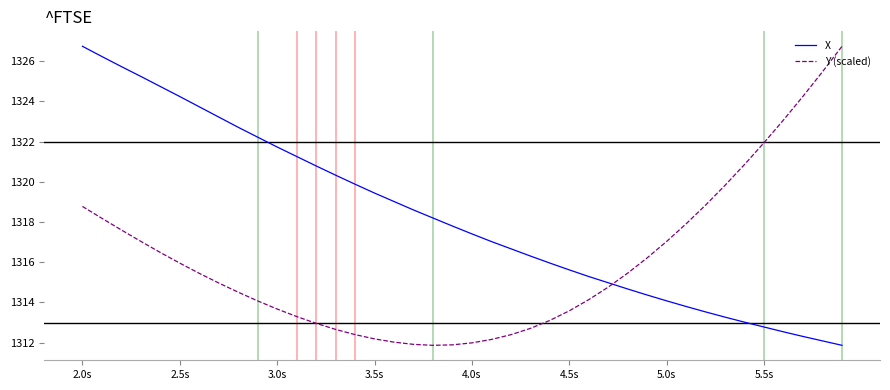

List the series in order of their overall mean, highest first.

X, Y (scaled)